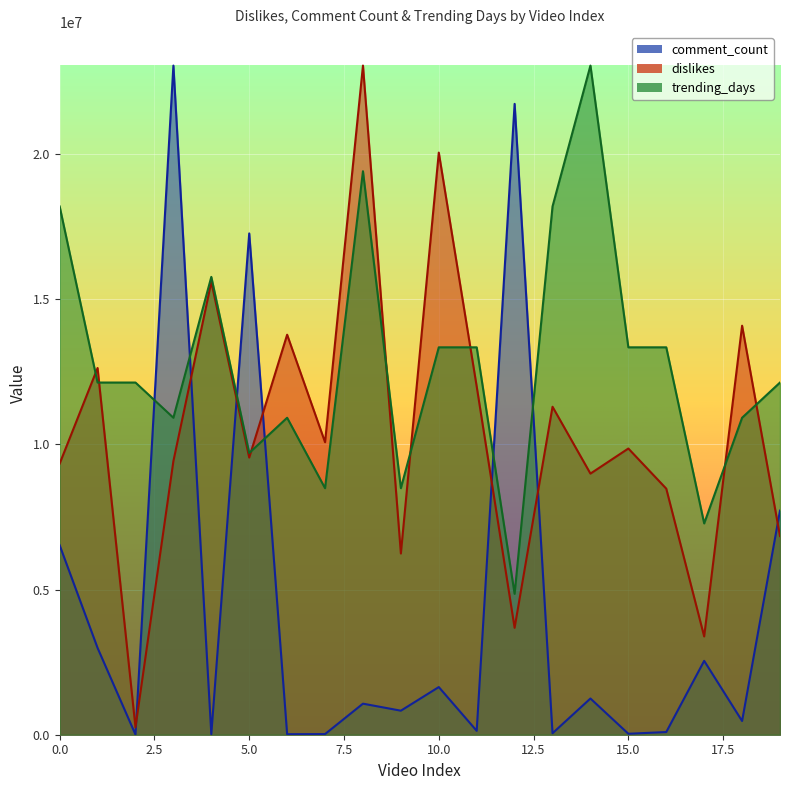

What is the value of the dislikes point at the 17th from the left?

8472262.2